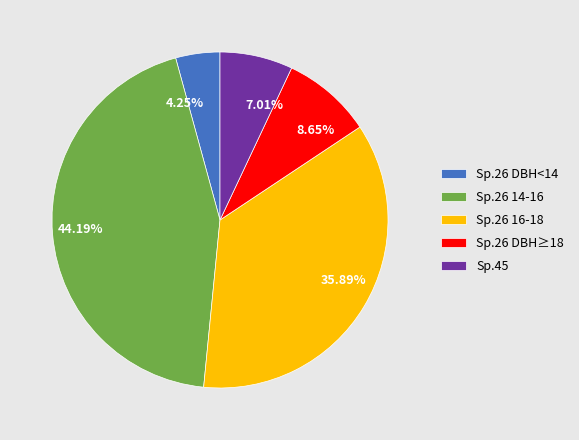

Is there a majority slice in this chart?

No